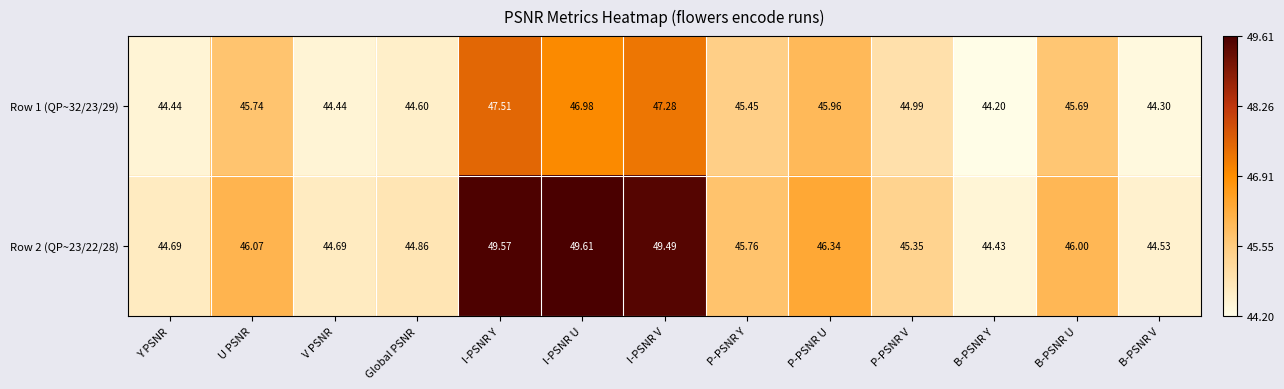

How many data points does each series have?

13